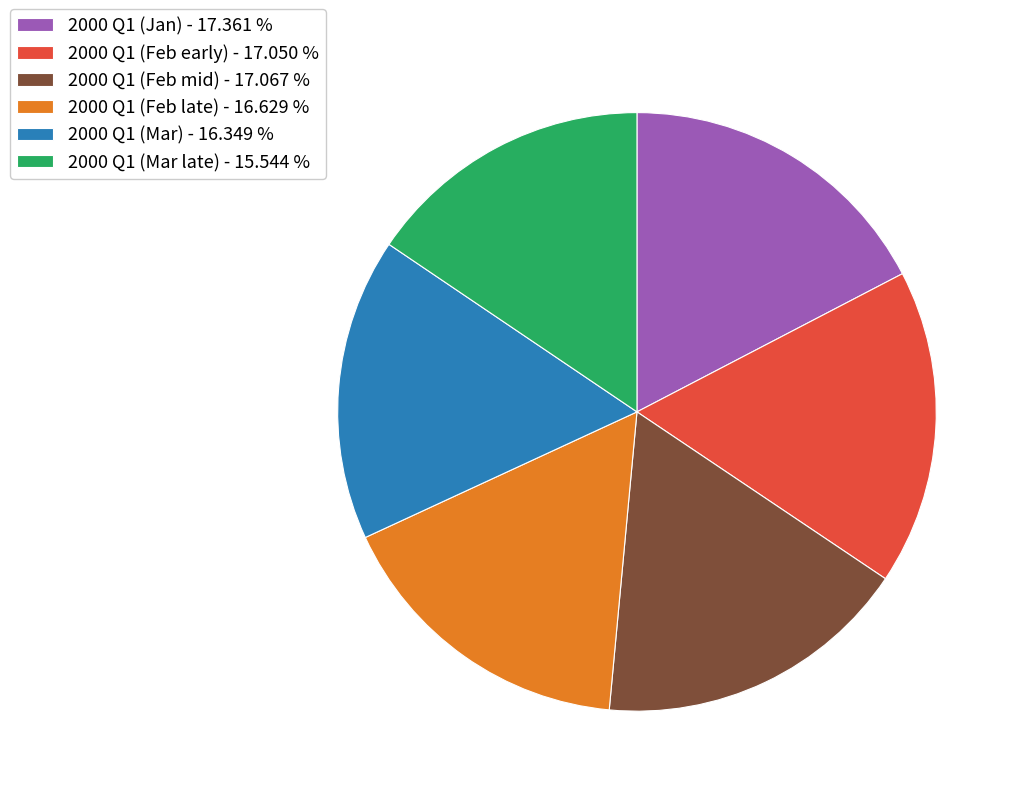

Between 2000 Q1 (Mar late) - 15.544 % and 2000 Q1 (Jan) - 17.361 %, which is larger?

2000 Q1 (Jan) - 17.361 %